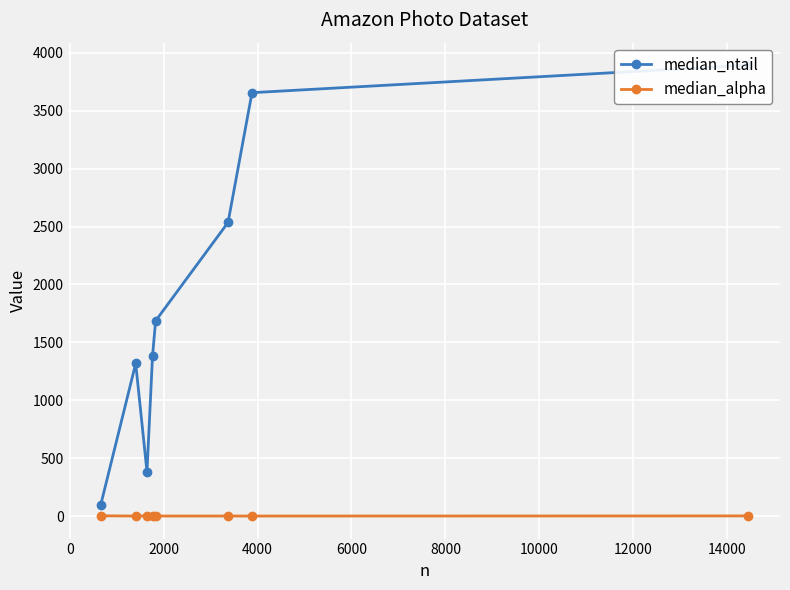

Is the value of median_ntail at 4000 greater than the value of median_alpha at 2000?

Yes